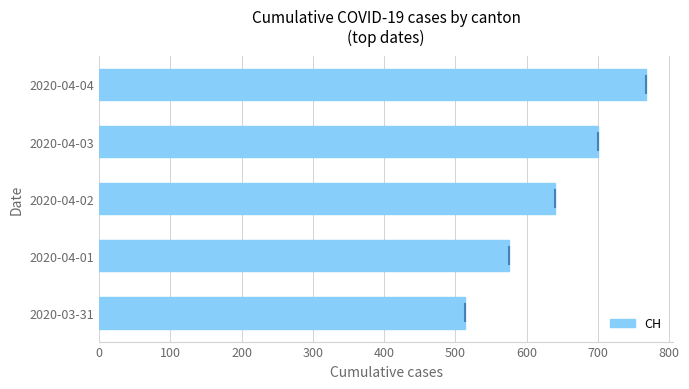

Reading top to bottom, transcribe all the data shown in this chart.

767	700	639	575	513